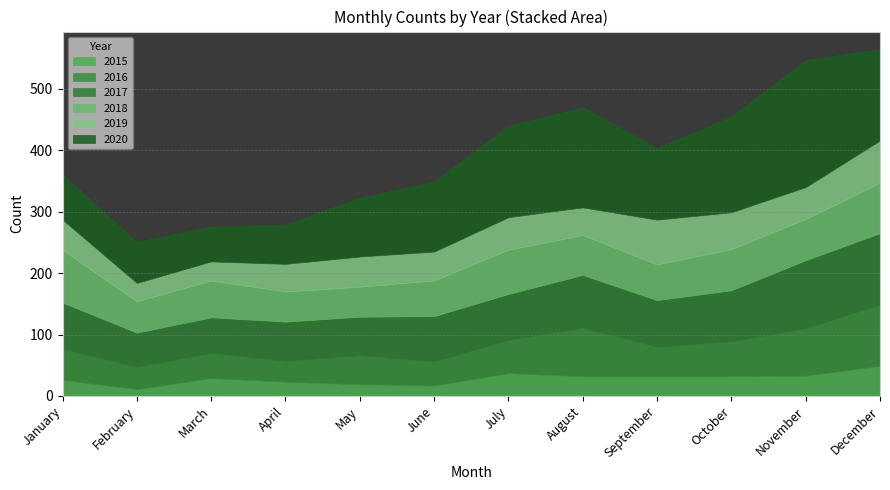

At how many categories does at least one series exceed 30?

12